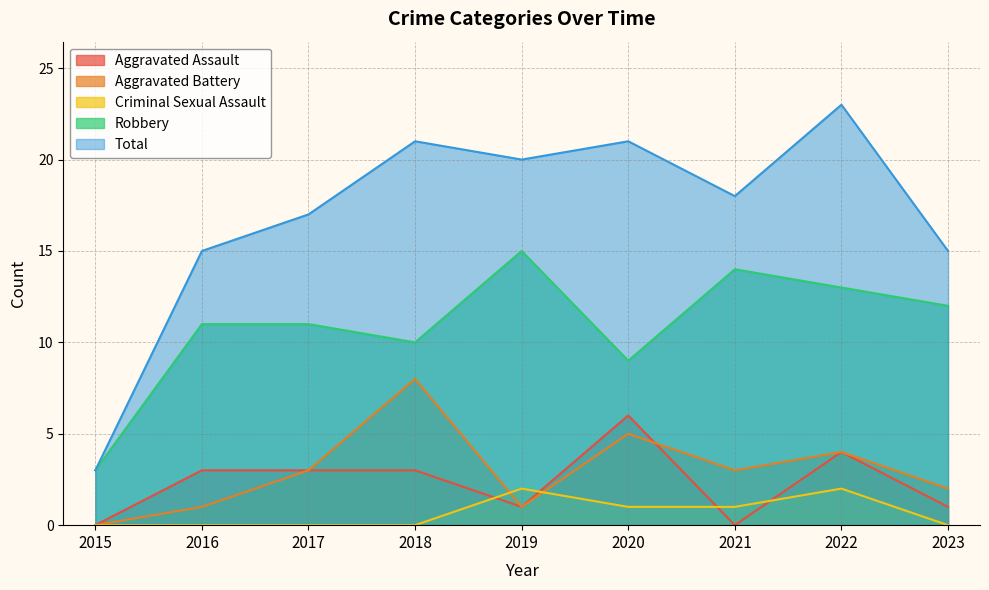

Between which two adjacent categories do Criminal Sexual Assault and Aggravated Assault first intersect?

2018 and 2019